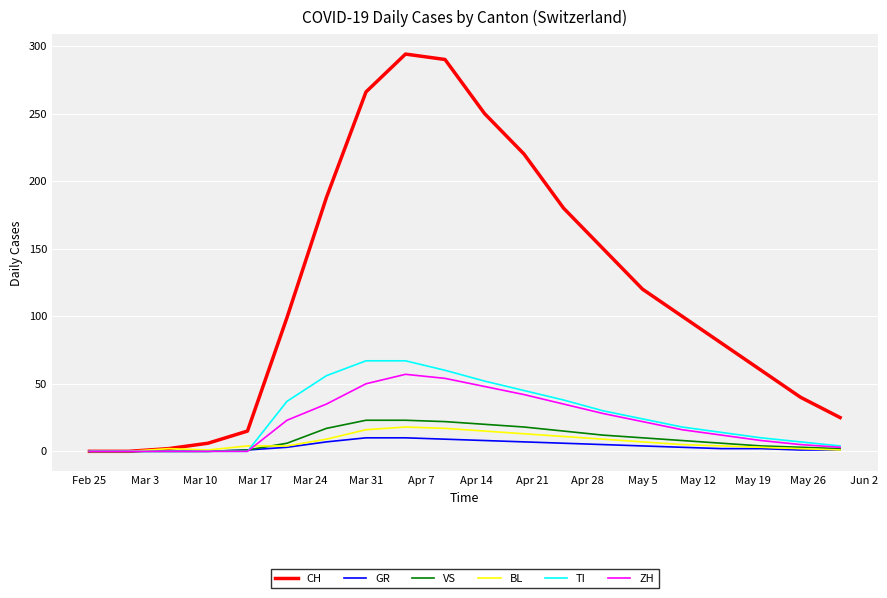

What is the maximum value shown in the chart?

294